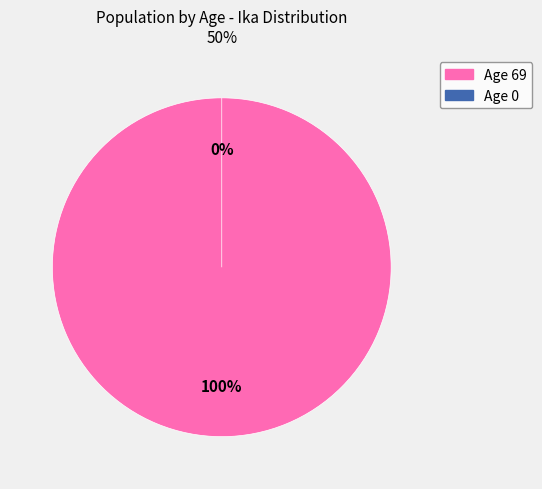

To the nearest percent, what is the difference between the 0 and 69 slice percentages?

100%